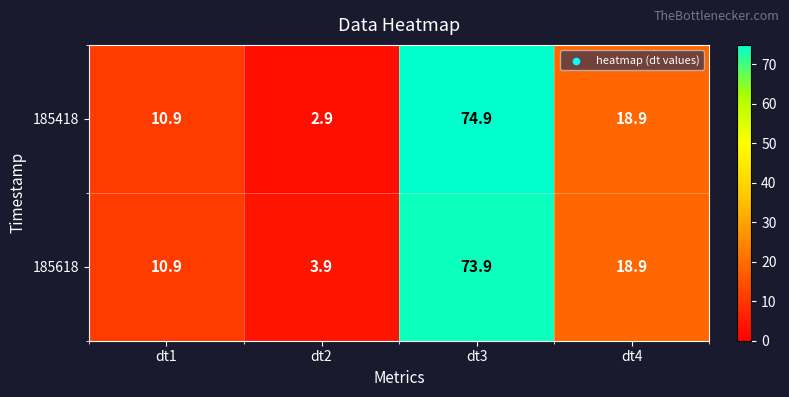

At which label does 185418 first exceed 18?

dt3